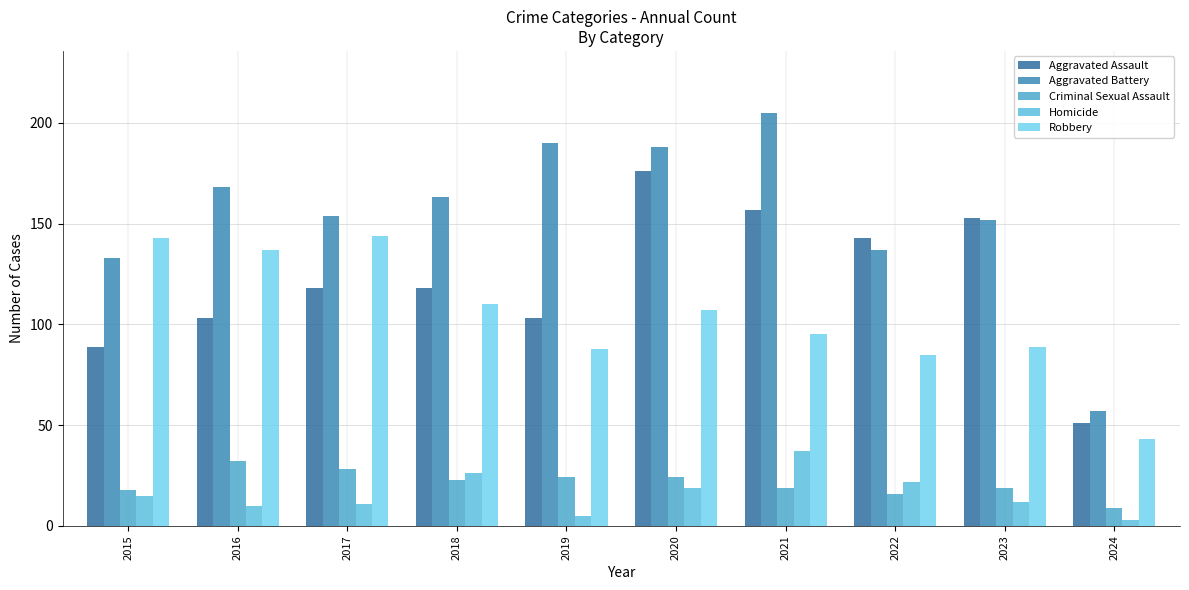

At how many categories does at least one series exceed 13?

10